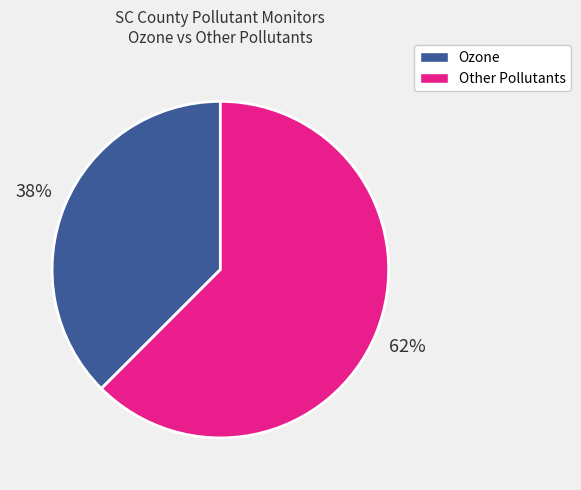

Does any single category account for the majority?

Yes